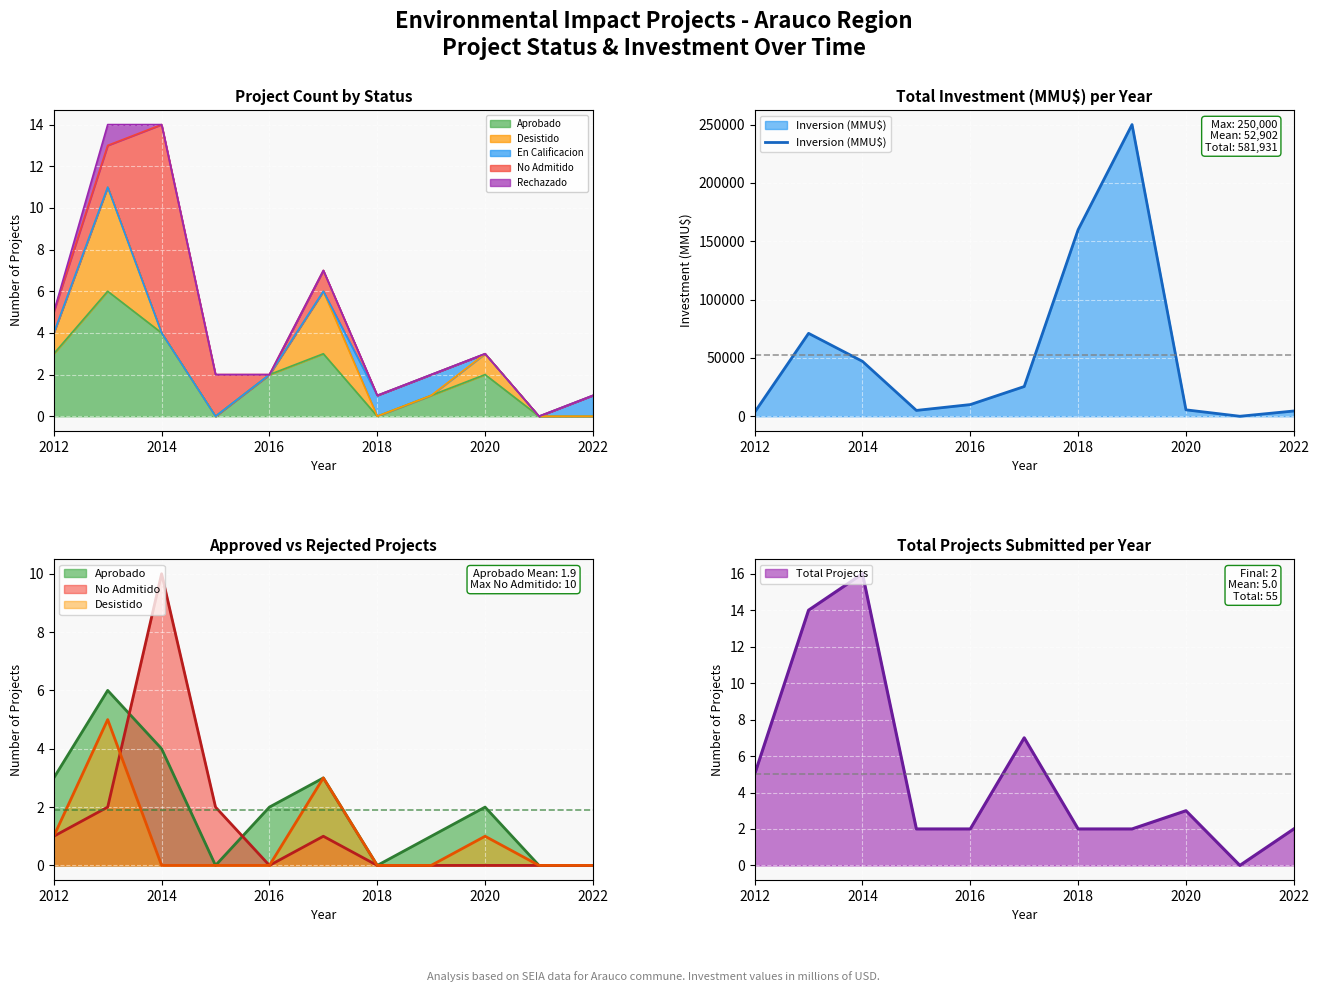

Reading left to right, what are all the values shown in this chart?

3412	71068	47060	5000	10010	25478	159903	250000	5500	0	4500